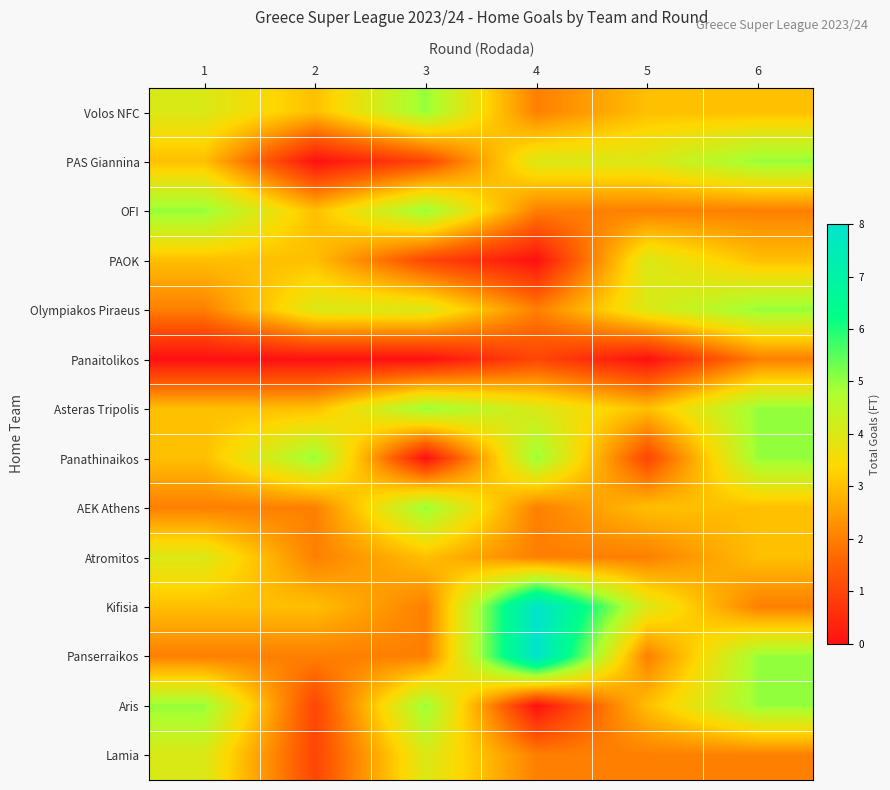

Rank the series at 5 from lowest to highest value.

Panaitolikos, Panathinaikos, OFI, Atromitos, Panserraikos, Lamia, Volos NFC, Asteras Tripolis, AEK Athens, Aris, PAS Giannina, PAOK, Olympiakos Piraeus, Kifisia